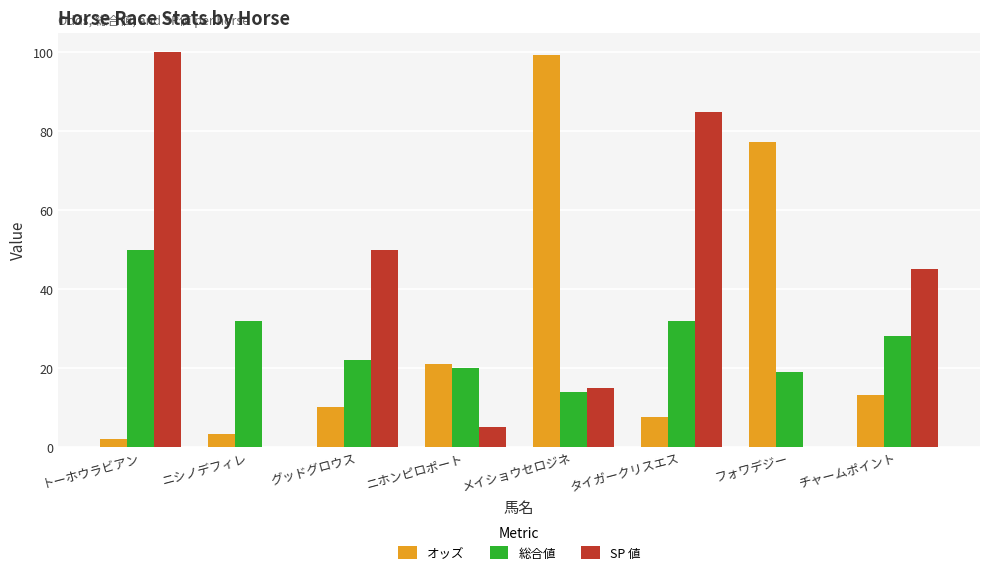

Between グッドグロウス and タイガークリスエス, which series saw the biggest shift?

SP 値